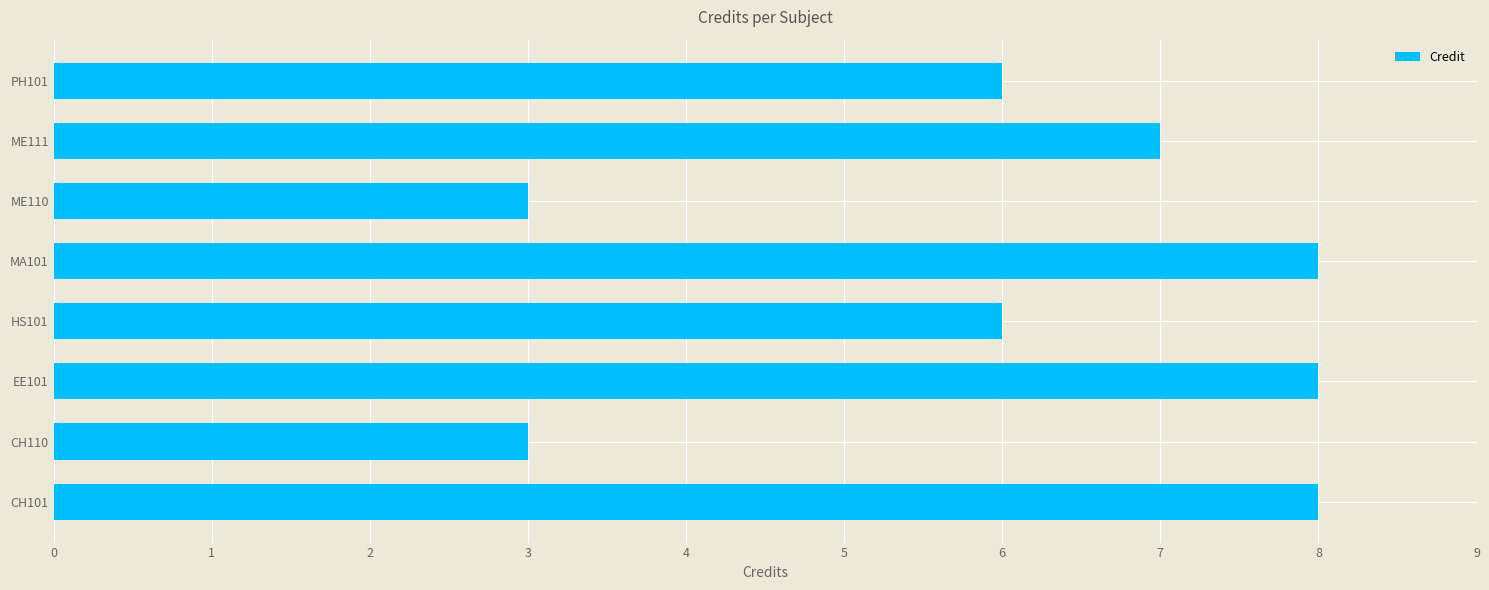

What is the difference between the maximum and minimum values?

5